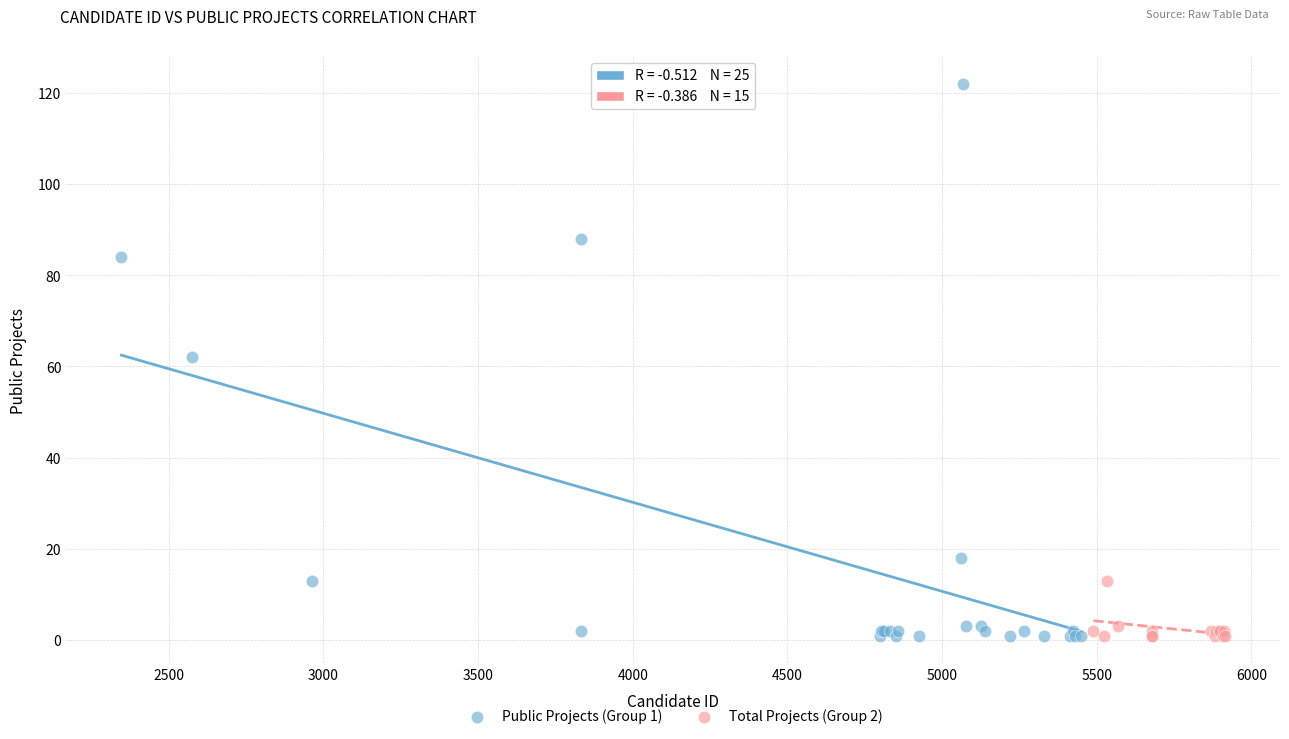

Which series reaches the maximum Y coordinate?

Public Projects (Group 1)